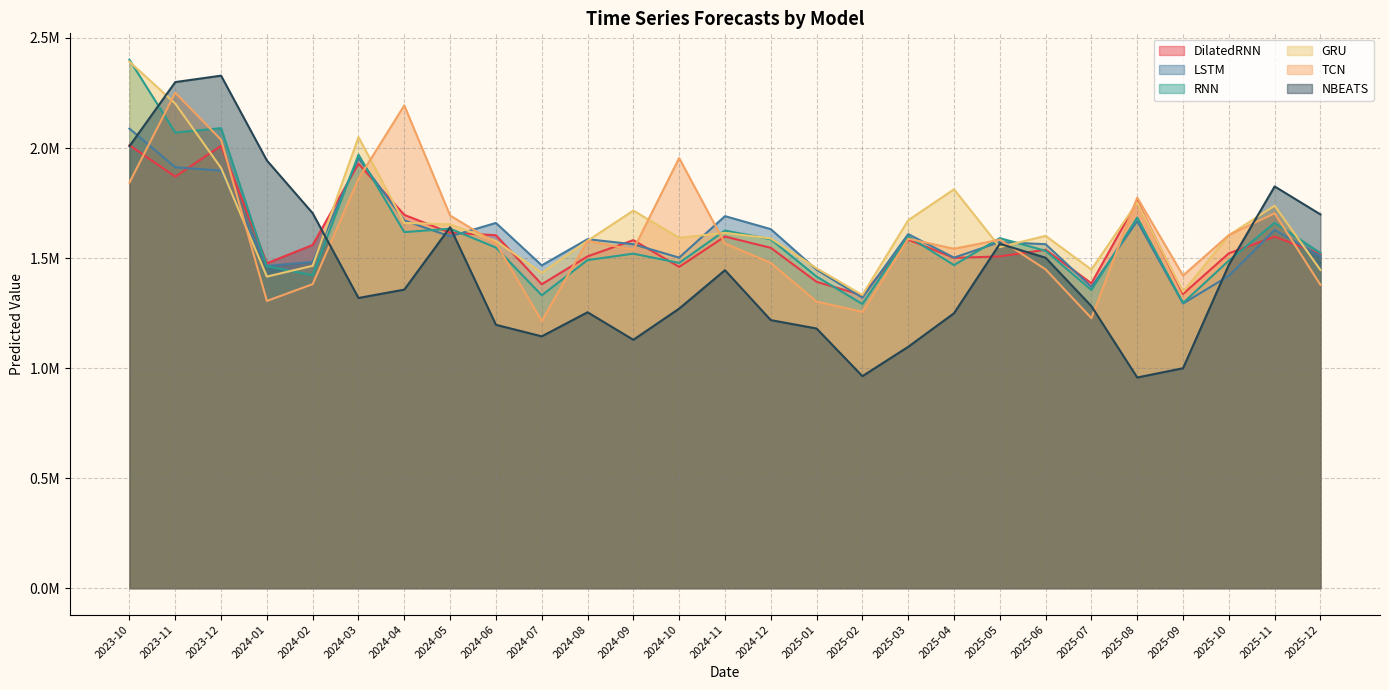

Reading right to left, extract all data points from this chart.

DilatedRNN: 1519212.0	1597129.4	1521534.9	1336766.0	1759090.2	1385139.1	1537559.9	1507445.0	1500760.0	1583714.6	1330953.0	1391907.2	1546539.5	1597773.0	1459669.5	1581377.2	1507450.2	1380786.8	1603726.8	1615013.8	1696103.4	1929007.5	1559505.9	1476141.5	2010048.5	1870047.8	2012798.2
LSTM: 1508272.6	1627643.0	1419034.5	1293381.0	1667577.1	1368903.1	1562832.9	1572671.4	1501856.4	1608786.4	1319889.2	1447106.6	1631396.4	1690454.0	1501875.0	1562776.6	1585634.1	1466776.5	1659517.8	1598250.1	1670583.9	1954033.0	1482473.5	1464078.1	1897297.4	1912292.5	2088145.0
RNN: 1523022.0	1659747.5	1488386.9	1295652.4	1684083.6	1354361.9	1533005.2	1590500.0	1467918.5	1598106.1	1291224.0	1415846.6	1585412.0	1624935.4	1477739.5	1519915.6	1490736.9	1330719.6	1547652.5	1633408.0	1617683.8	1969669.9	1422323.1	1462372.0	2090143.2	2070161.8	2401009.5
GRU: 1445683.0	1737936.0	1603659.1	1346139.9	1752771.5	1447548.9	1600871.1	1549660.9	1812442.4	1671638.0	1331982.1	1453512.0	1589395.0	1614352.4	1591919.4	1715626.9	1578534.0	1432973.9	1577622.8	1652943.8	1659577.8	2049861.4	1464883.1	1415746.1	1909250.0	2201864.5	2392162.5
TCN: 1378019.6	1703353.1	1604394.8	1420439.5	1774635.5	1226825.9	1448406.9	1583460.1	1542195.1	1587691.6	1255610.1	1302141.5	1478205.4	1565965.8	1954386.1	1537933.1	1578226.1	1213928.9	1567085.5	1693289.5	2193552.2	1860547.8	1381360.5	1305030.1	2037491.0	2250967.5	1842989.6
NBEATS: 1698188.8	1825365.4	1469112.0	999283.9	957272.8	1281376.2	1501441.0	1564777.9	1249121.5	1096706.5	963338.1	1179800.5	1217999.1	1444858.5	1270232.2	1128538.2	1253682.9	1144194.8	1196726.8	1640145.5	1356553.9	1318586.1	1703727.0	1943339.2	2328740.5	2299564.0	2008500.1